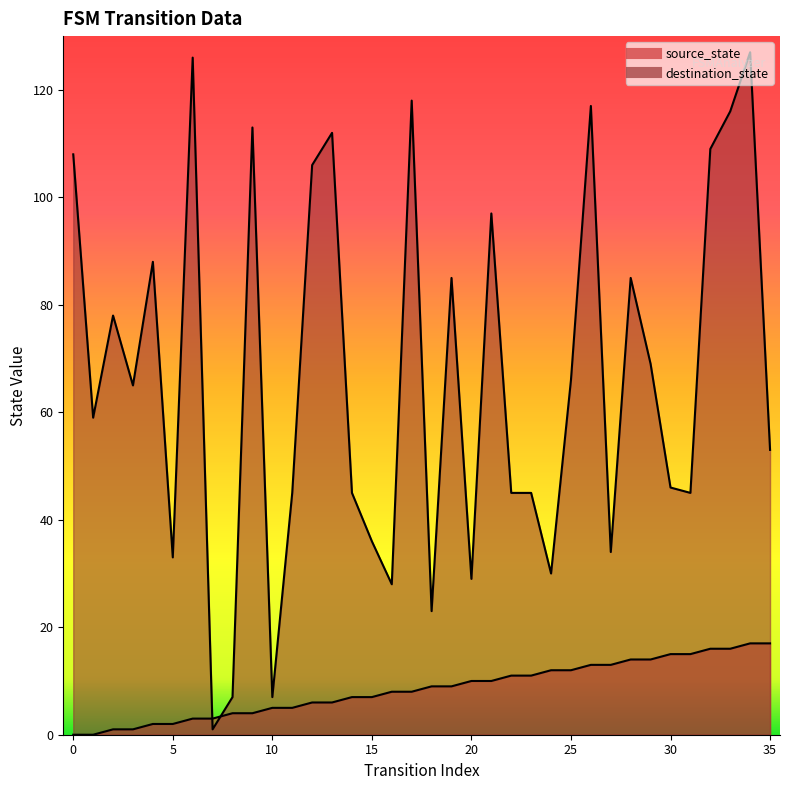

Read the source_state value at 26.

13